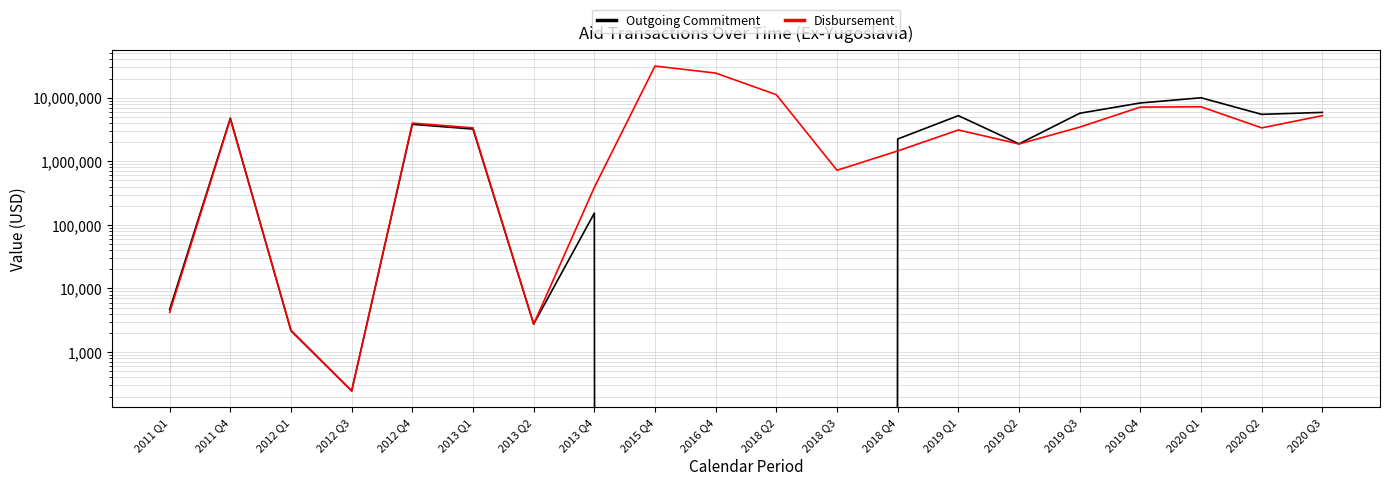

What is the highest value of the Disbursement series?

31427452.5